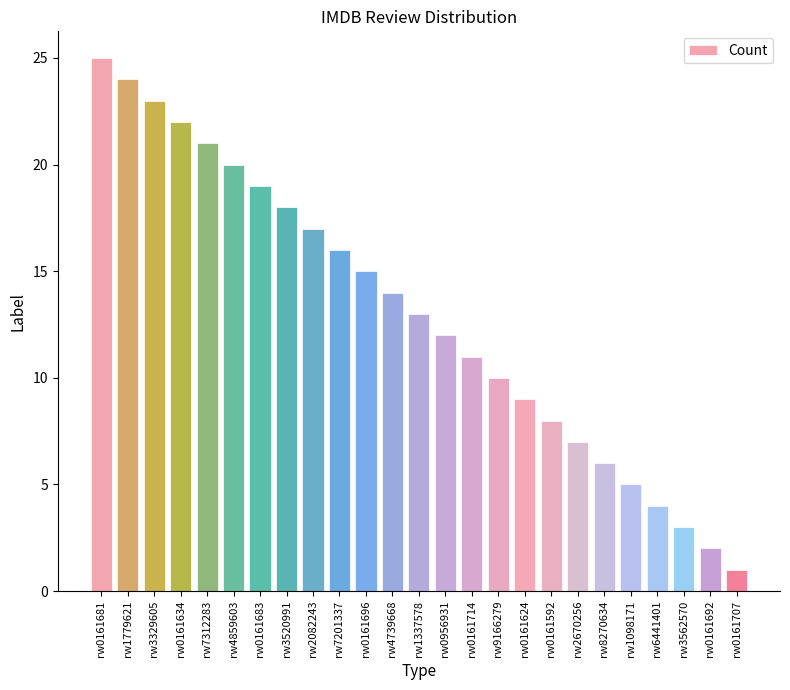

The value at rw0161592 is 14. True or false?

False